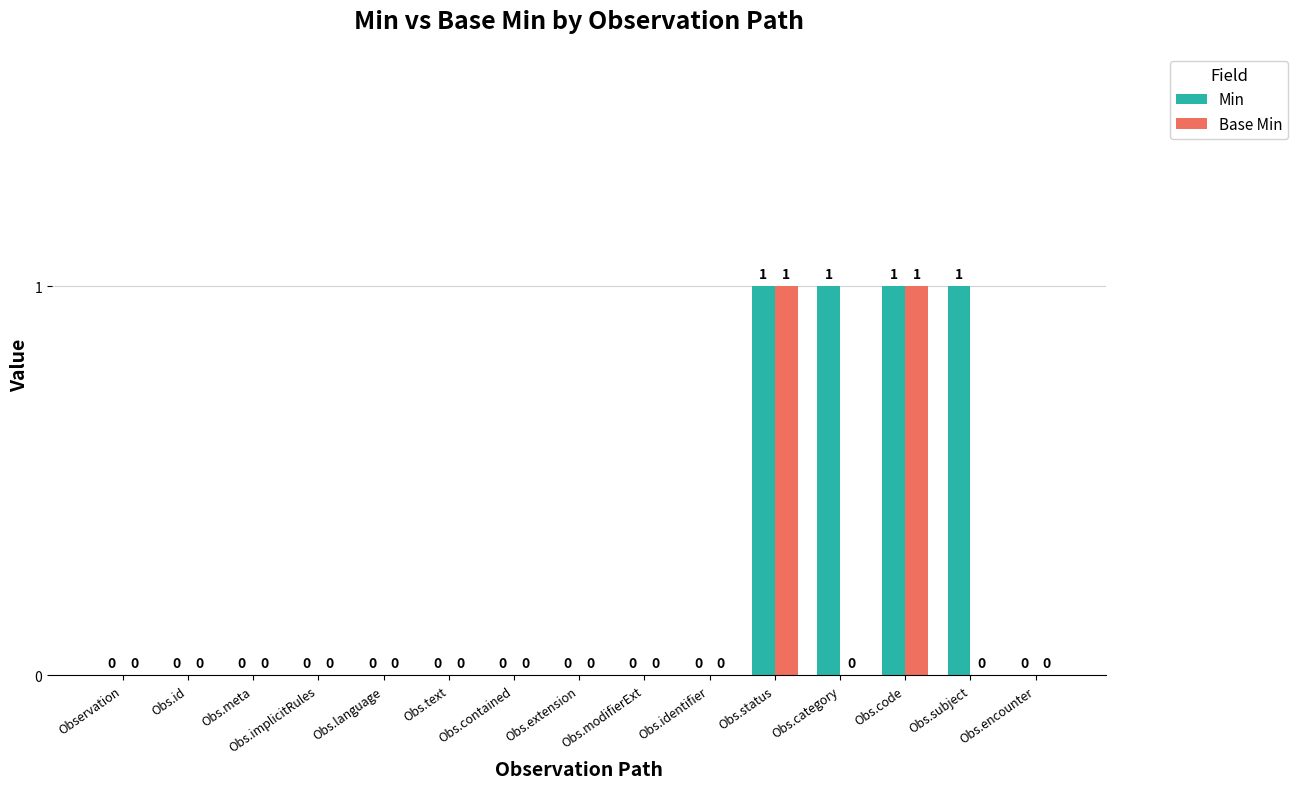

What are all the series names shown in the legend?

Min, Base Min